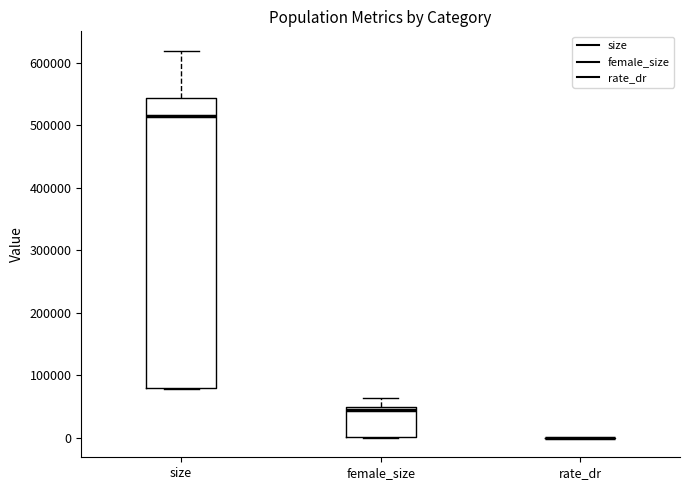

Where is the lower edge of the box for female_size on the y-axis? The values are not printed on the chart, so give them approximately, as read against the axis.

0